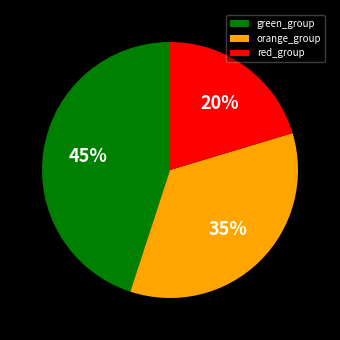

Is the sum of orange_group and red_group greater than half?

Yes